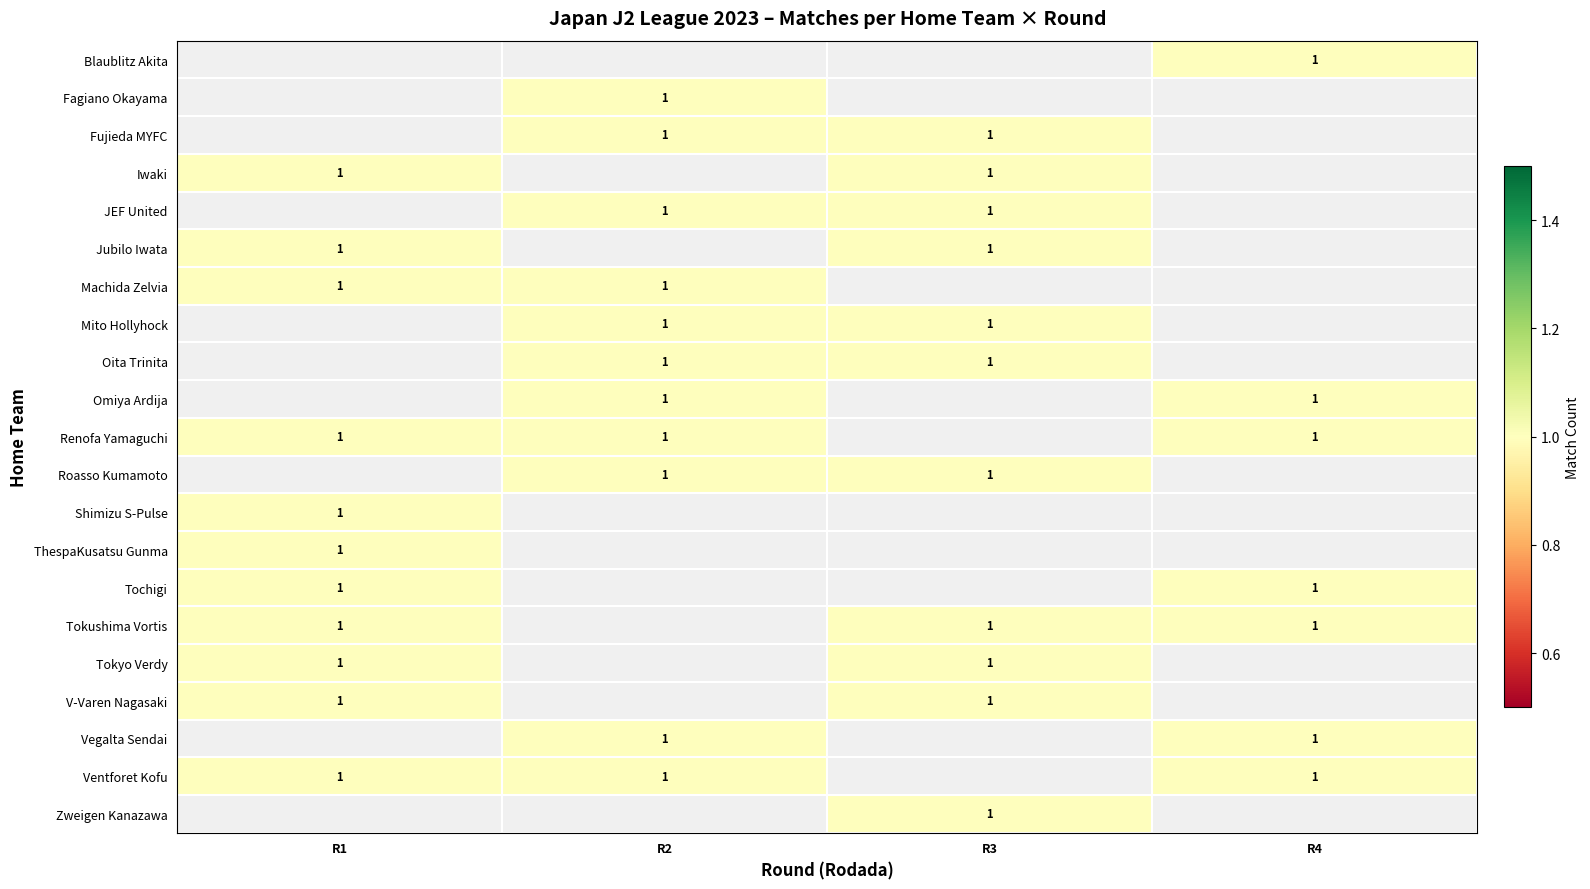

At R3, list the series in order from smallest to largest.

Blaublitz Akita, Fagiano Okayama, Machida Zelvia, Omiya Ardija, Renofa Yamaguchi, Shimizu S-Pulse, ThespaKusatsu Gunma, Tochigi, Vegalta Sendai, Ventforet Kofu, Fujieda MYFC, Iwaki, JEF United, Jubilo Iwata, Mito Hollyhock, Oita Trinita, Roasso Kumamoto, Tokushima Vortis, Tokyo Verdy, V-Varen Nagasaki, Zweigen Kanazawa